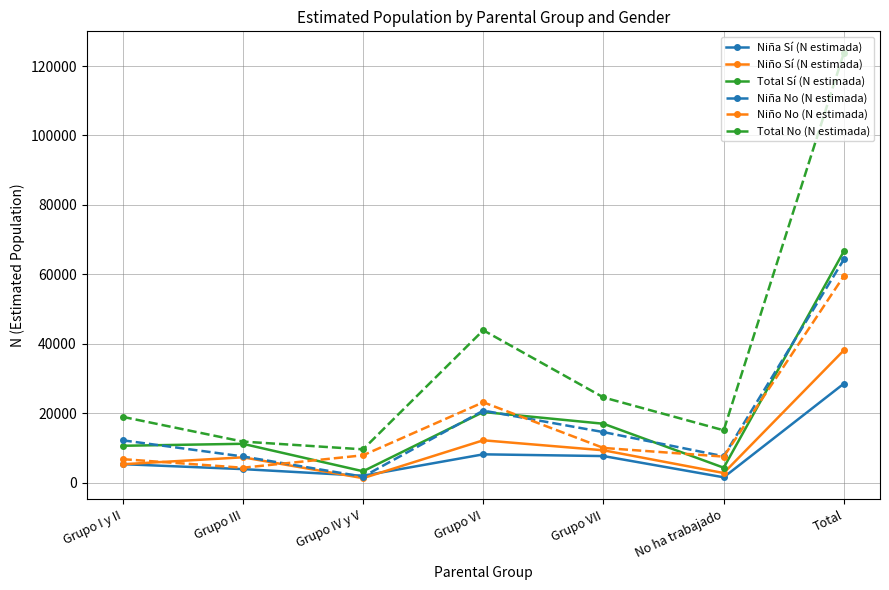

Which series changed the most between Grupo I y II and Grupo VI?

Total No (N estimada)